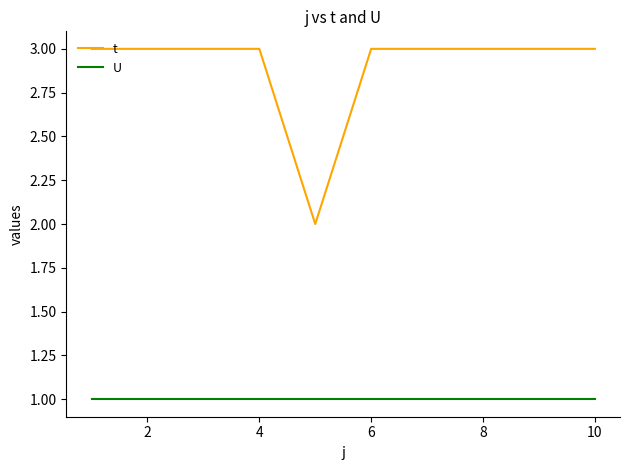

What is the average value of the t series?

3